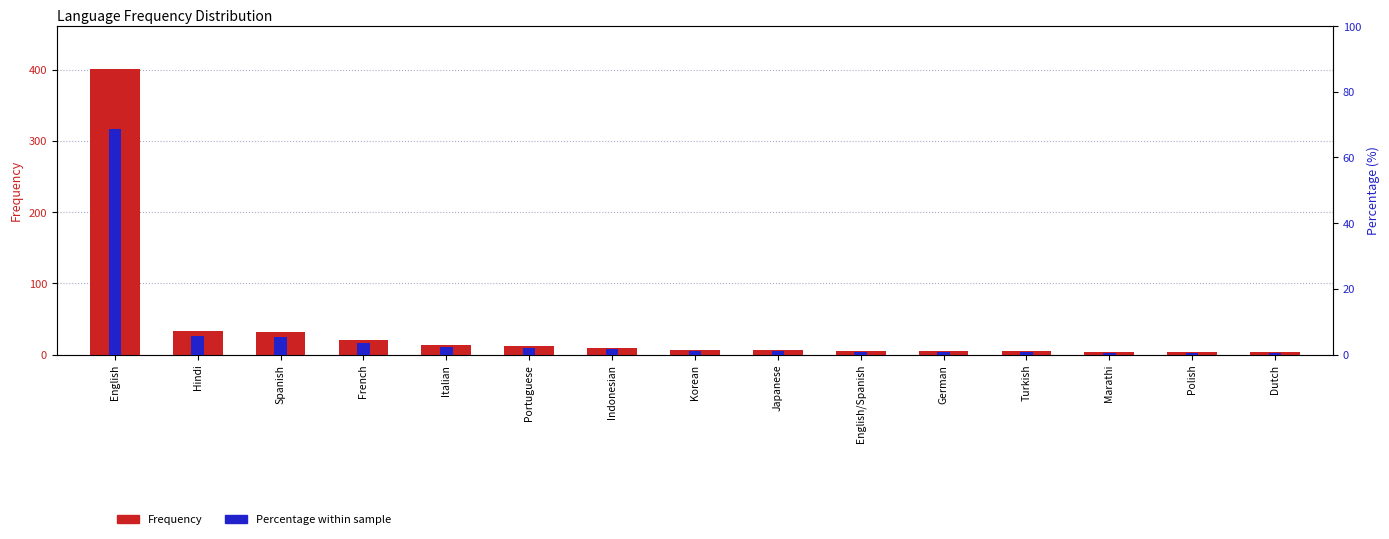

What is the label of the 15th bar from the right?

English